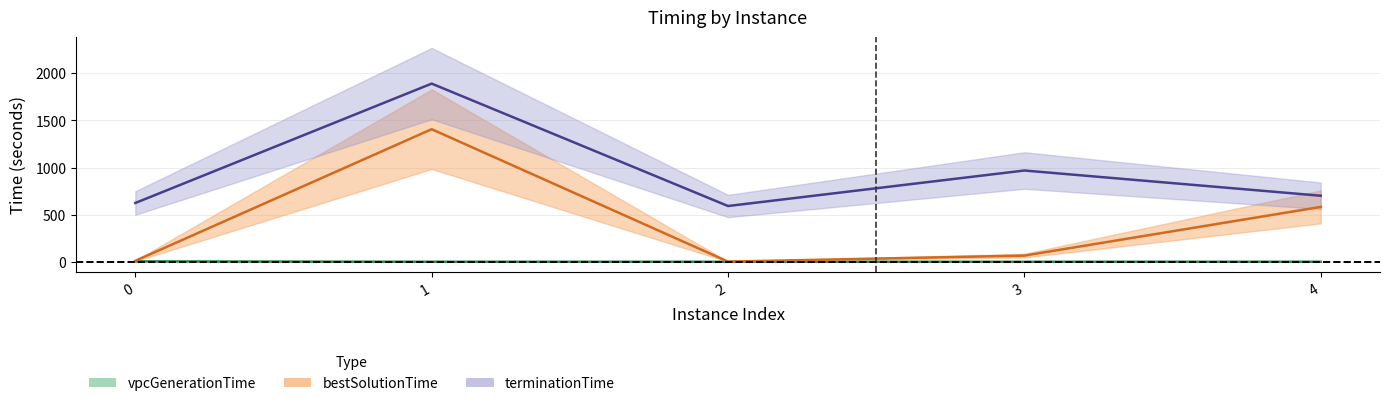

Which category has the lowest value across all series?

1